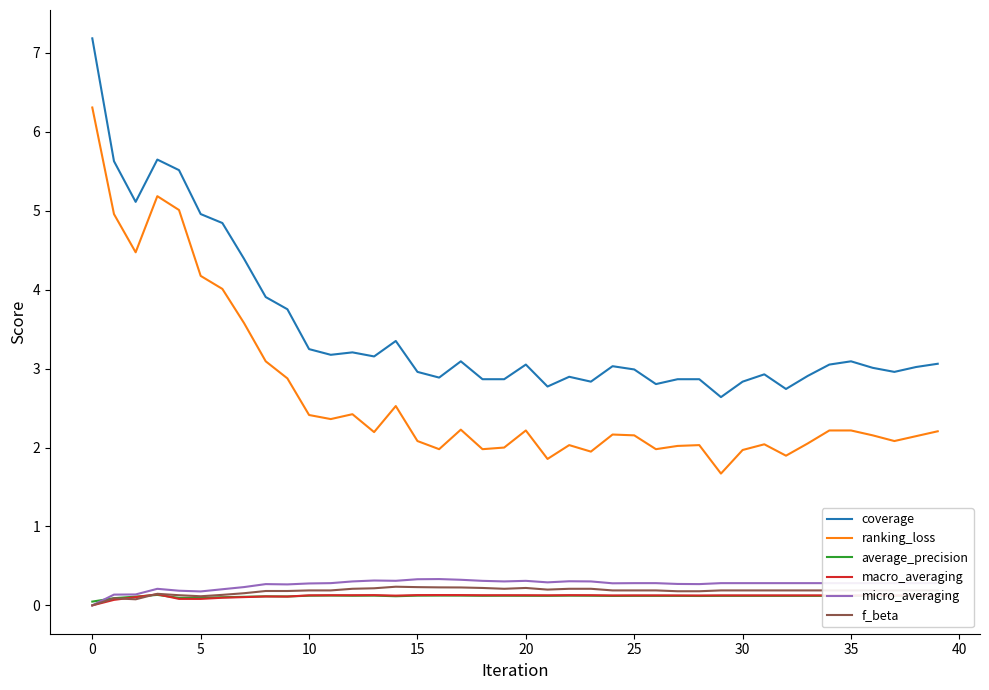

Does the chart display data point markers on the line(s)?

No